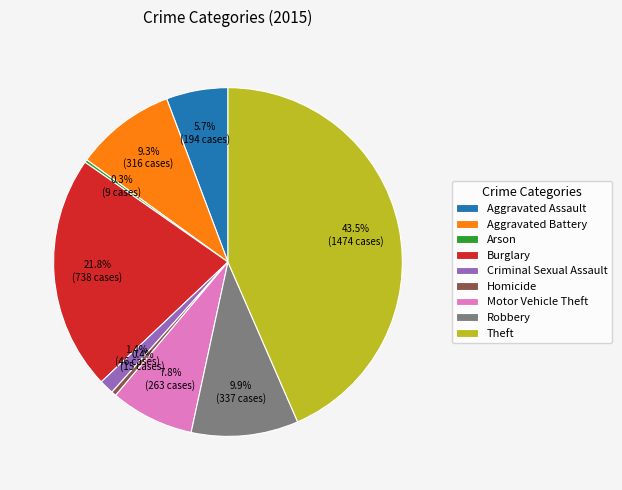

To the nearest percent, what is the average slice percentage?

11%